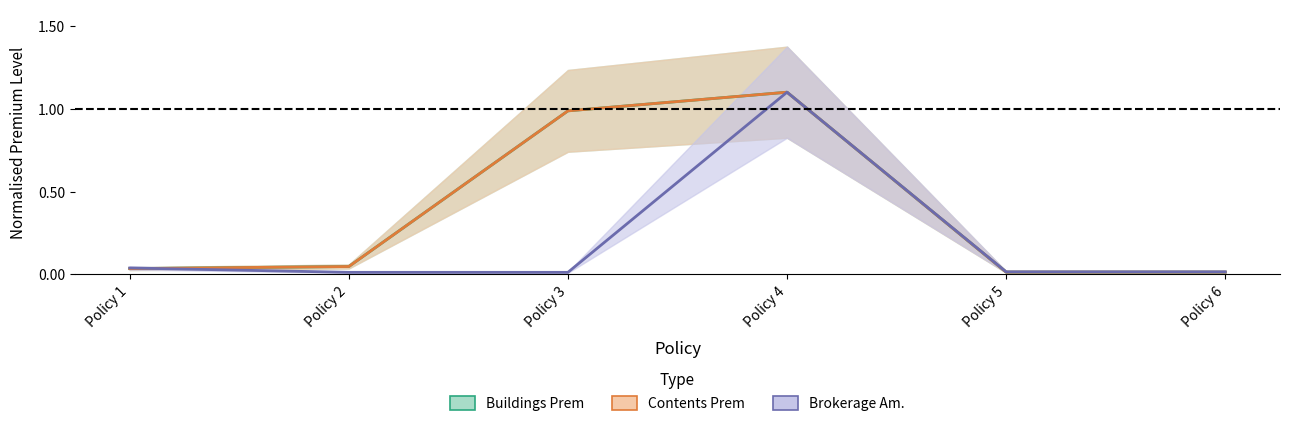

What are all the series names shown in the legend?

Buildings Prem, Contents Prem, Brokerage Am.